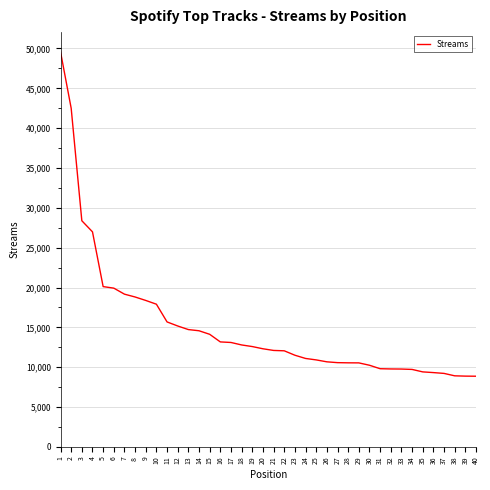

What is the approximate value at 30, to the nearest 100?

10200